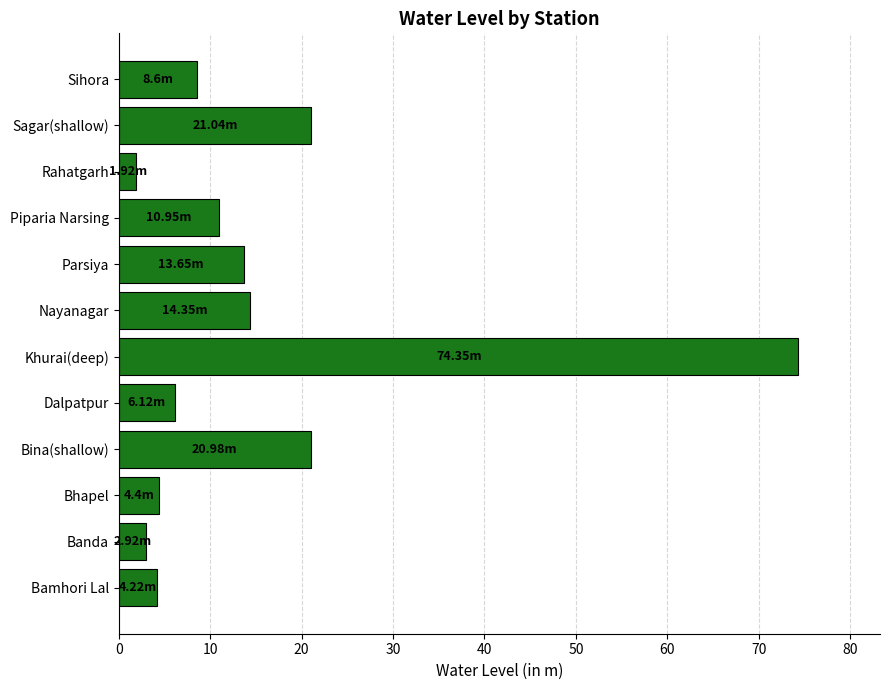

Between Sihora and Bina(shallow), which is larger?

Bina(shallow)